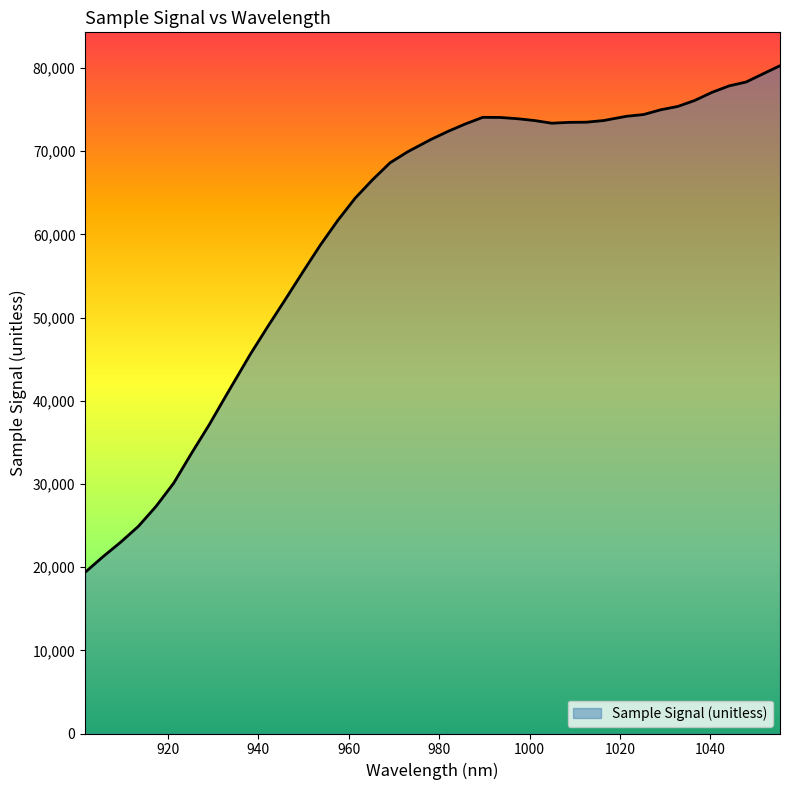

What is the maximum value shown in the chart?

80282